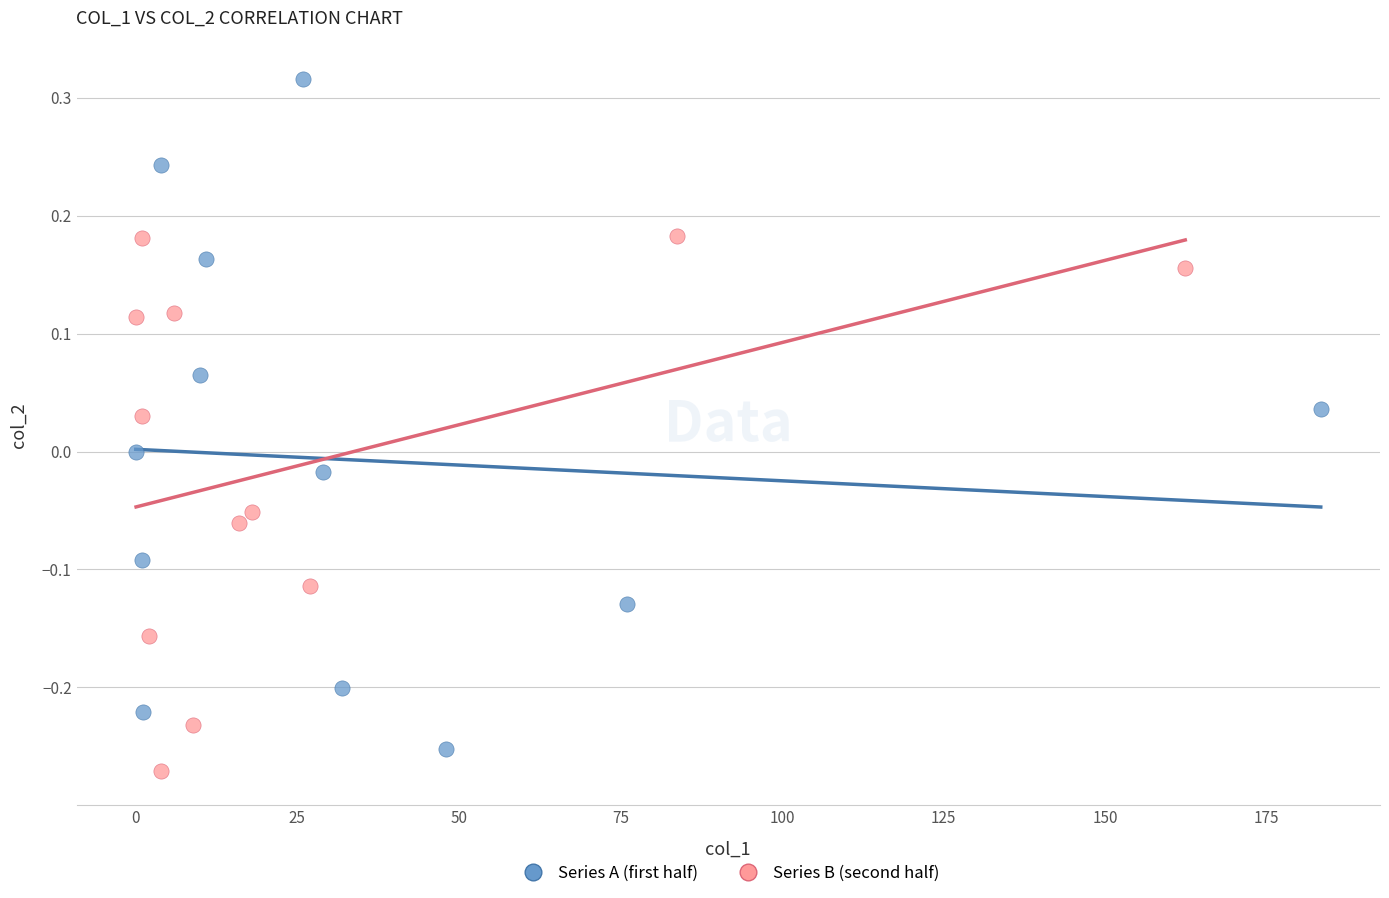

Which series contains the highest Y value?

Series A (first half)